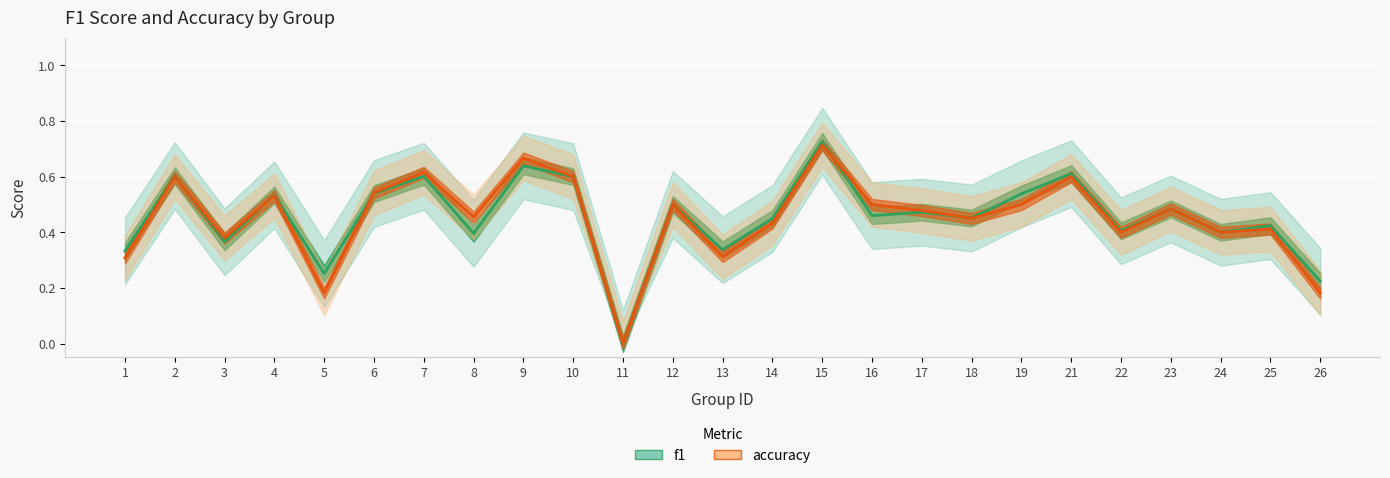

What is the value of the f1 point at the 5th from the left?

0.3